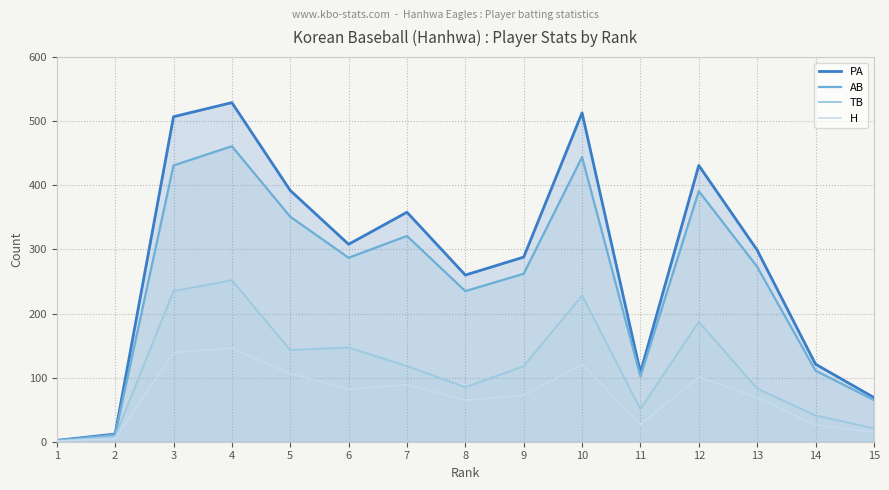

What is the difference between the second highest and minimum values in the H series?

138